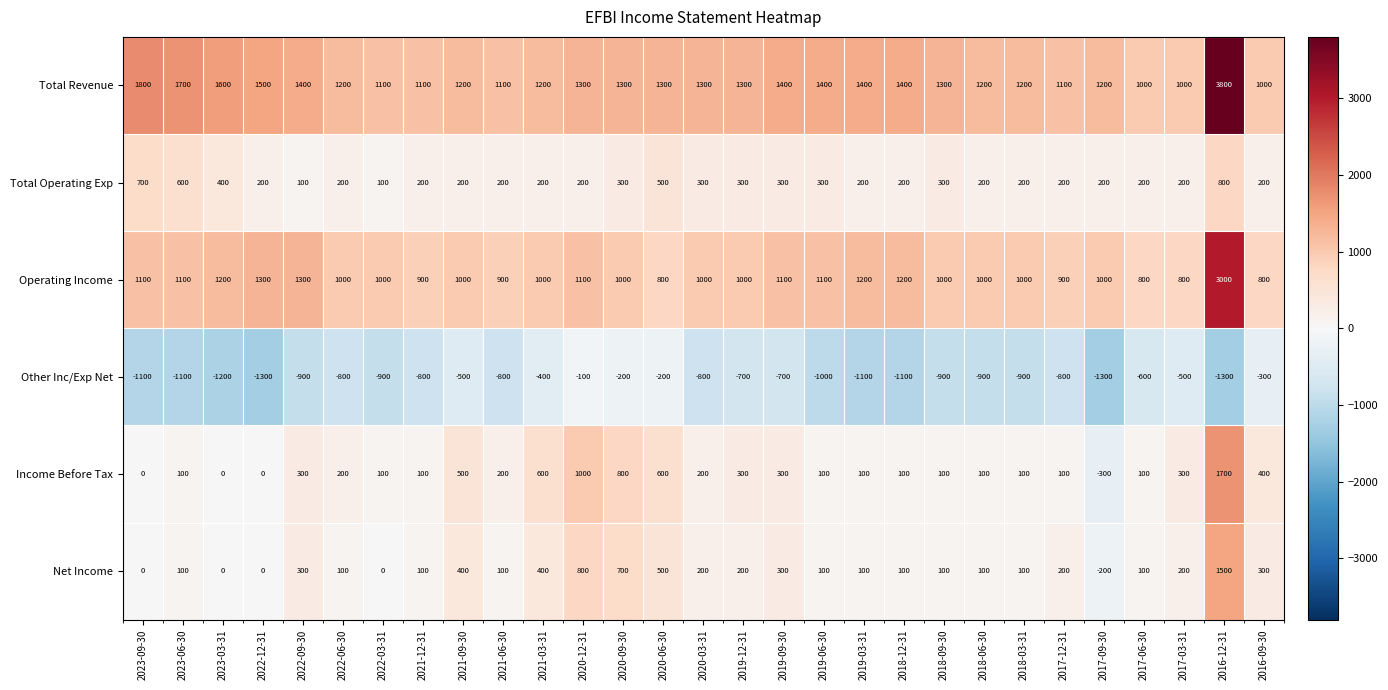

The Income Before Tax series shows 200 at 2022-06-30. True or false?

True